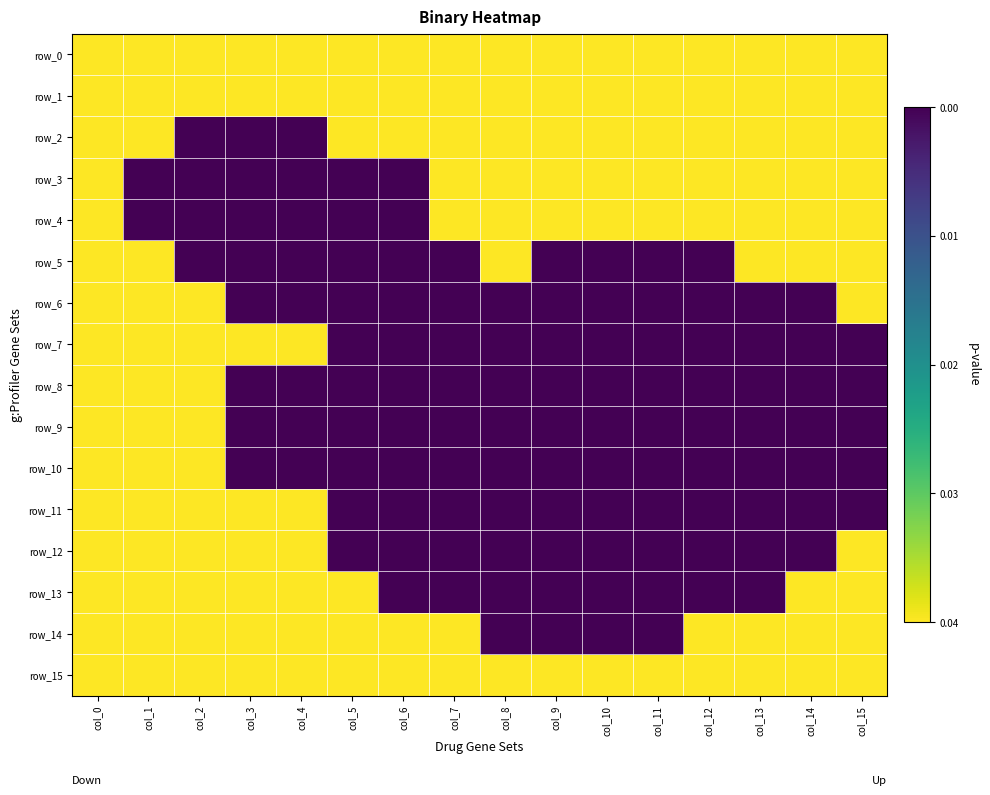

What is the spread (max minus min) of values at col_11?

1